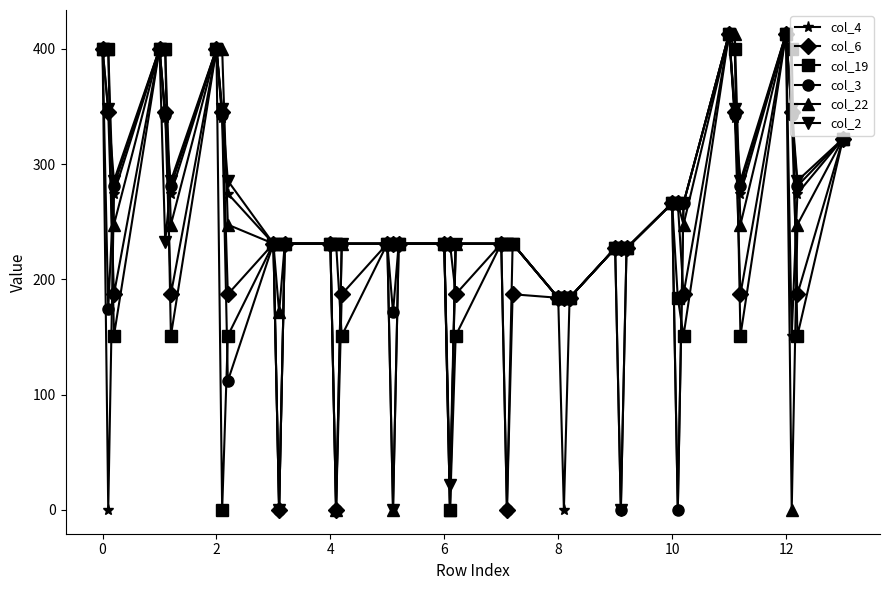

How many distinct data groups are displayed?

6